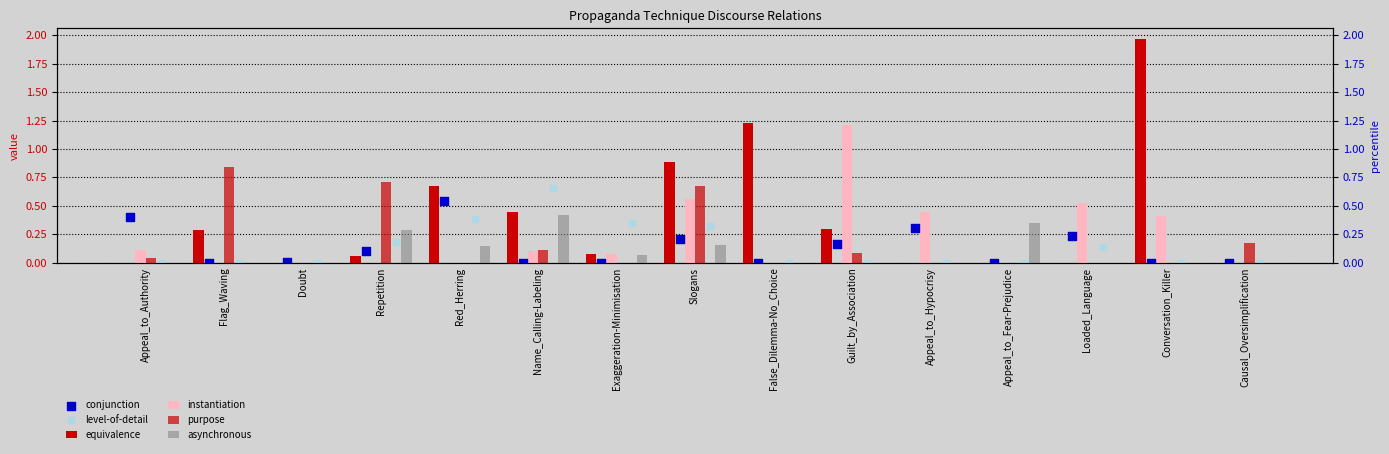

What are all the series names shown in the legend?

equivalence, instantiation, purpose, asynchronous, conjunction, level-of-detail